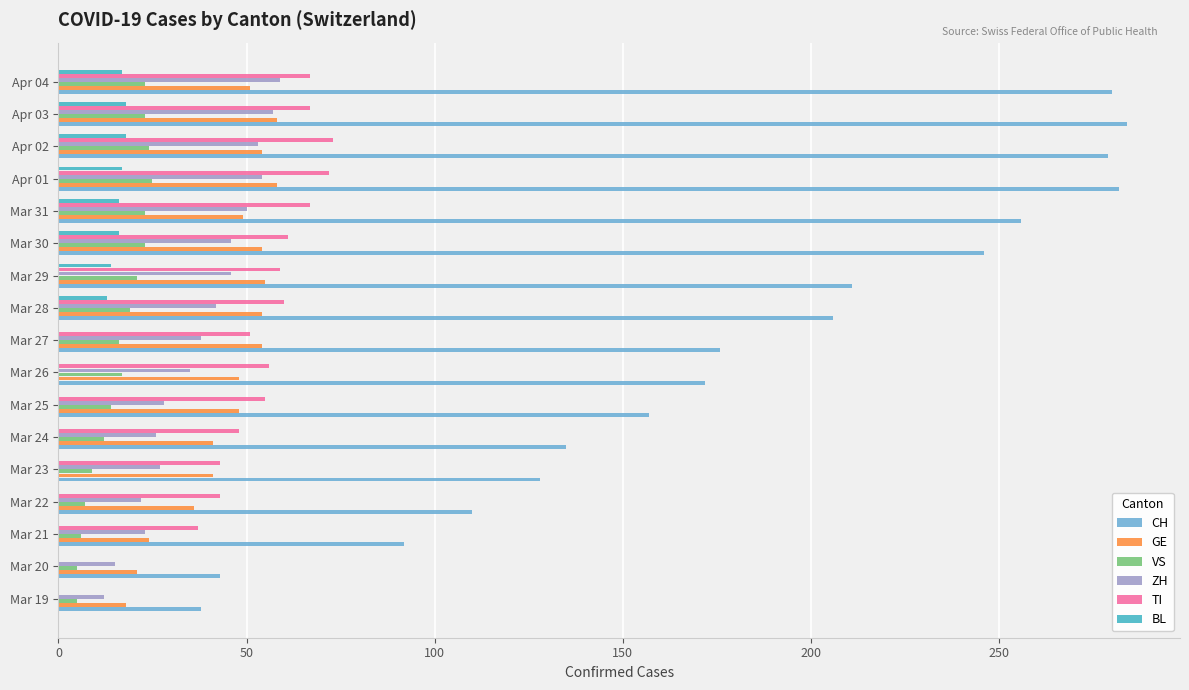

Which series changed the most between Mar 22 and Mar 29?

CH